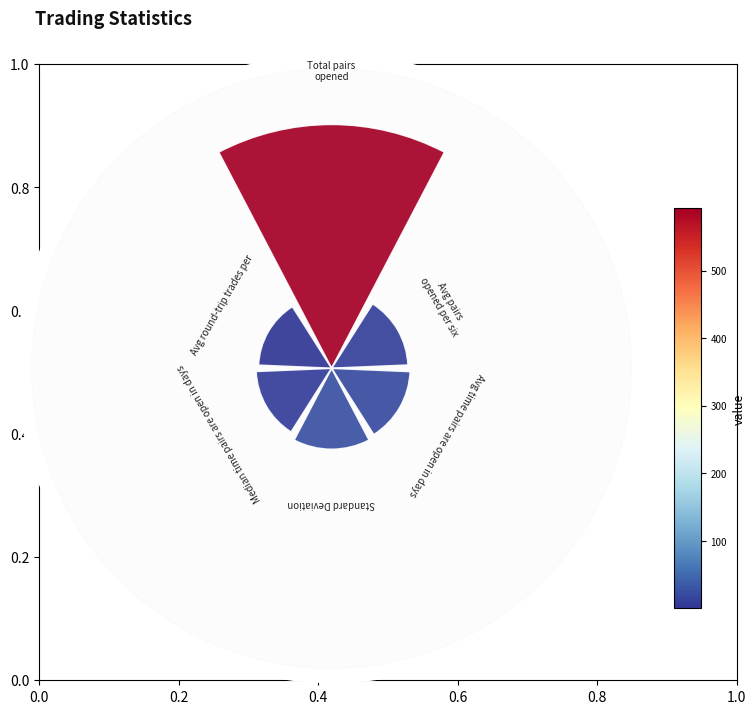

Does Median_time_pairs_are_open_in_days account for over 50% of the chart?

No